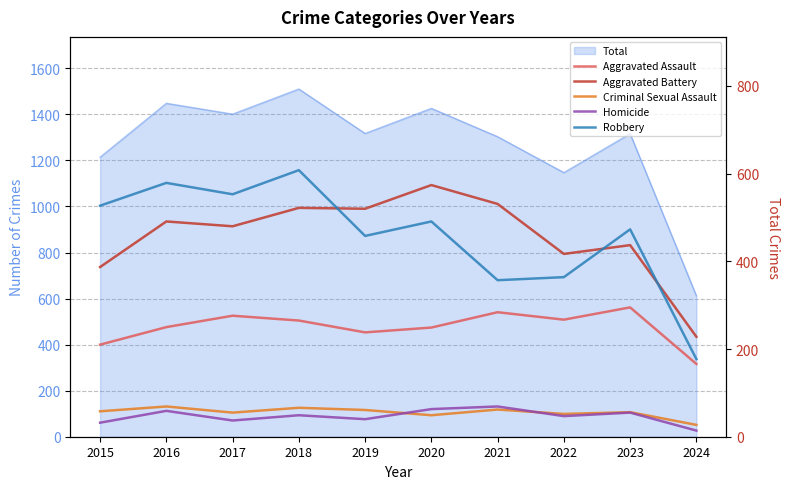

How many interior local valleys does the Aggravated Assault series have?

2